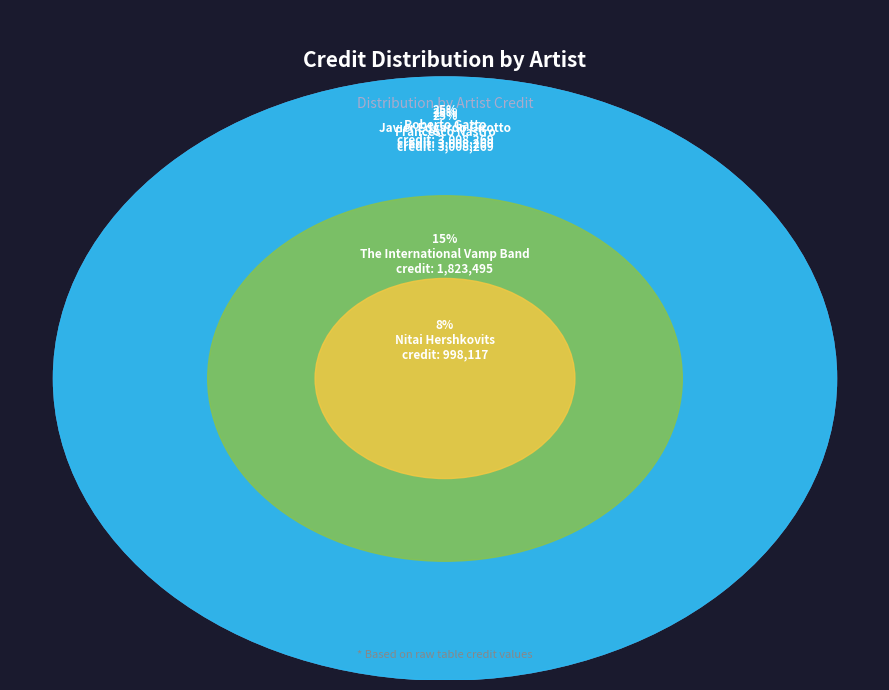

What percentage is the 2169792 slice, to the nearest percent?

25%